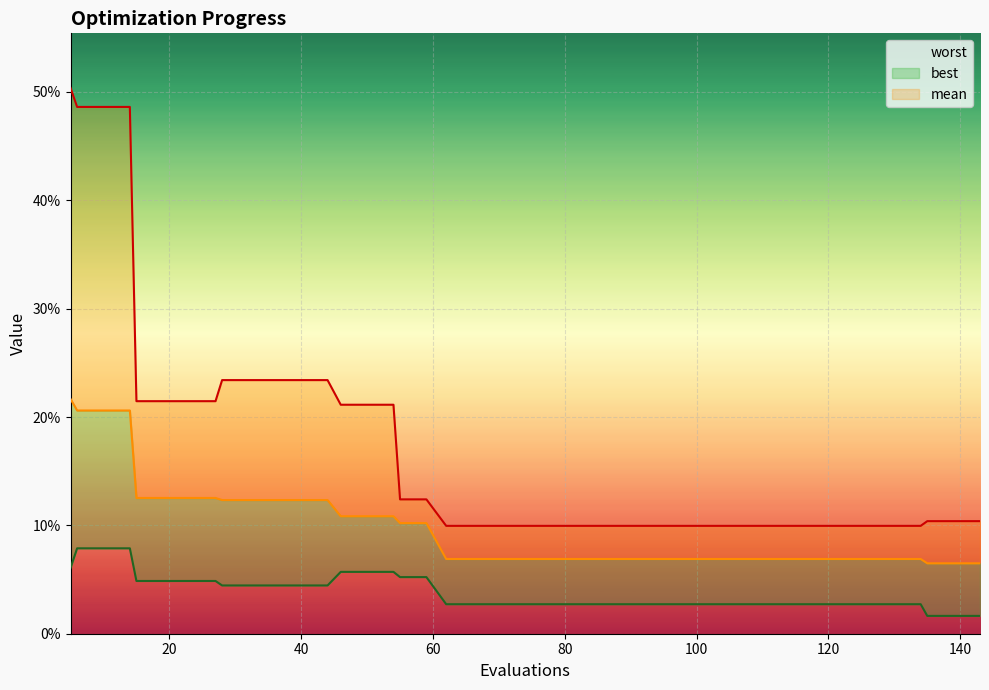

How many lines are shown in the chart?

3